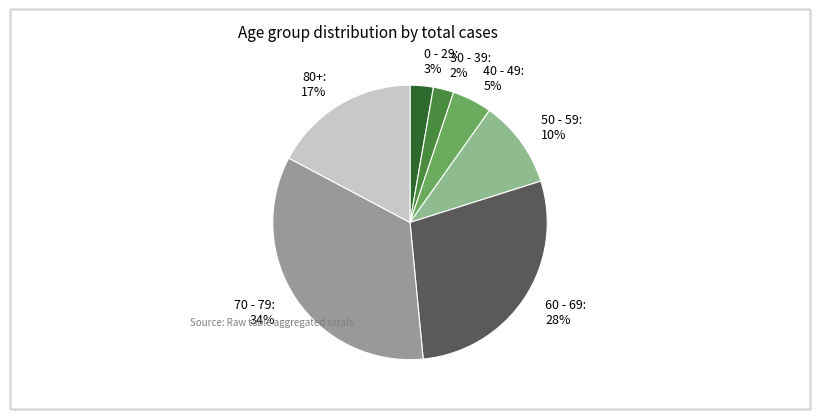

Approximately how many times larger is the value at 80+ compared to 50 - 59?

1.7